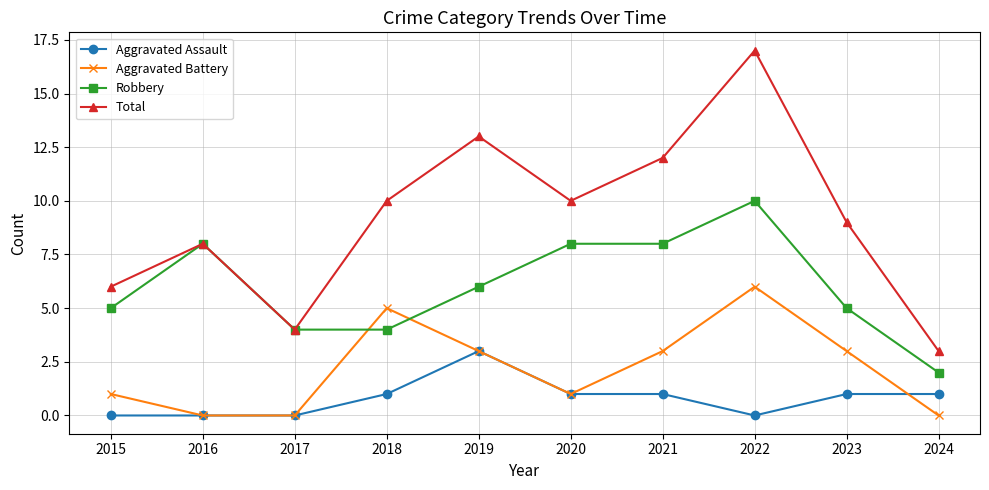

Reading left to right, transcribe all the data shown in this chart.

Aggravated Assault: 0	0	0	1	3	1	1	0	1	1
Aggravated Battery: 1	0	0	5	3	1	3	6	3	0
Robbery: 5	8	4	4	6	8	8	10	5	2
Total: 6	8	4	10	13	10	12	17	9	3